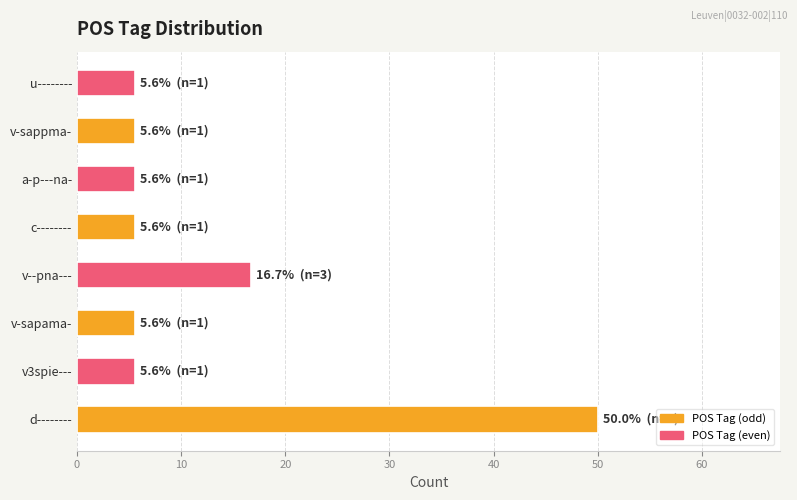

What is the ratio of the value at v3spie--- to the value at a-p---na-?

1.0